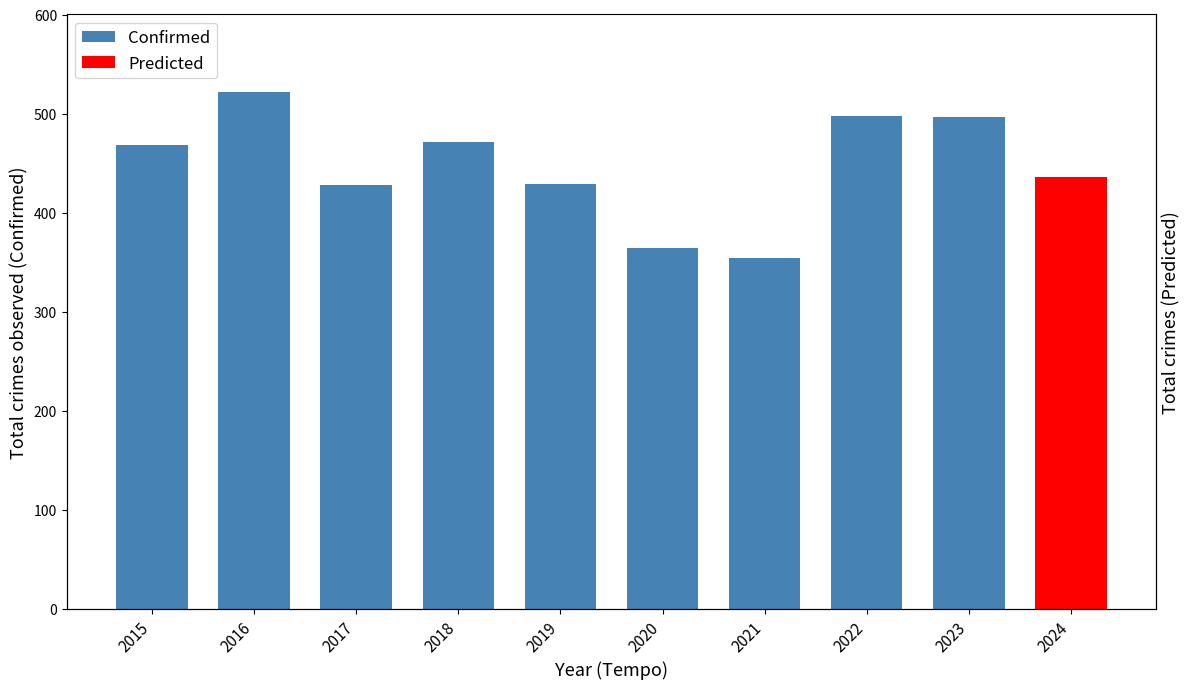

At which label does the data first exceed 468?

2016